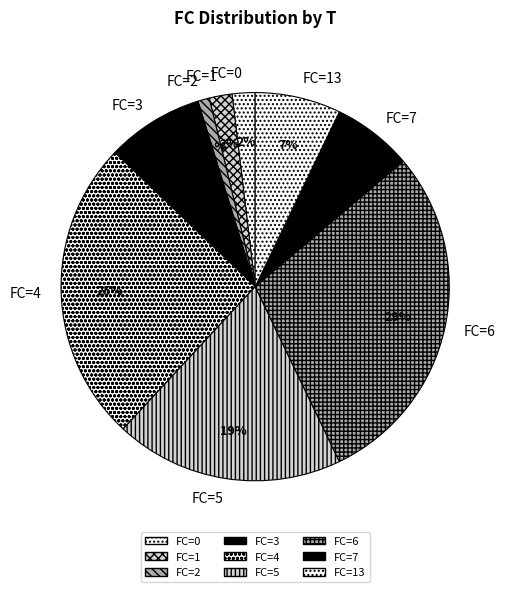

Do FC=5 and FC=6 together represent more than half of the pie?

No